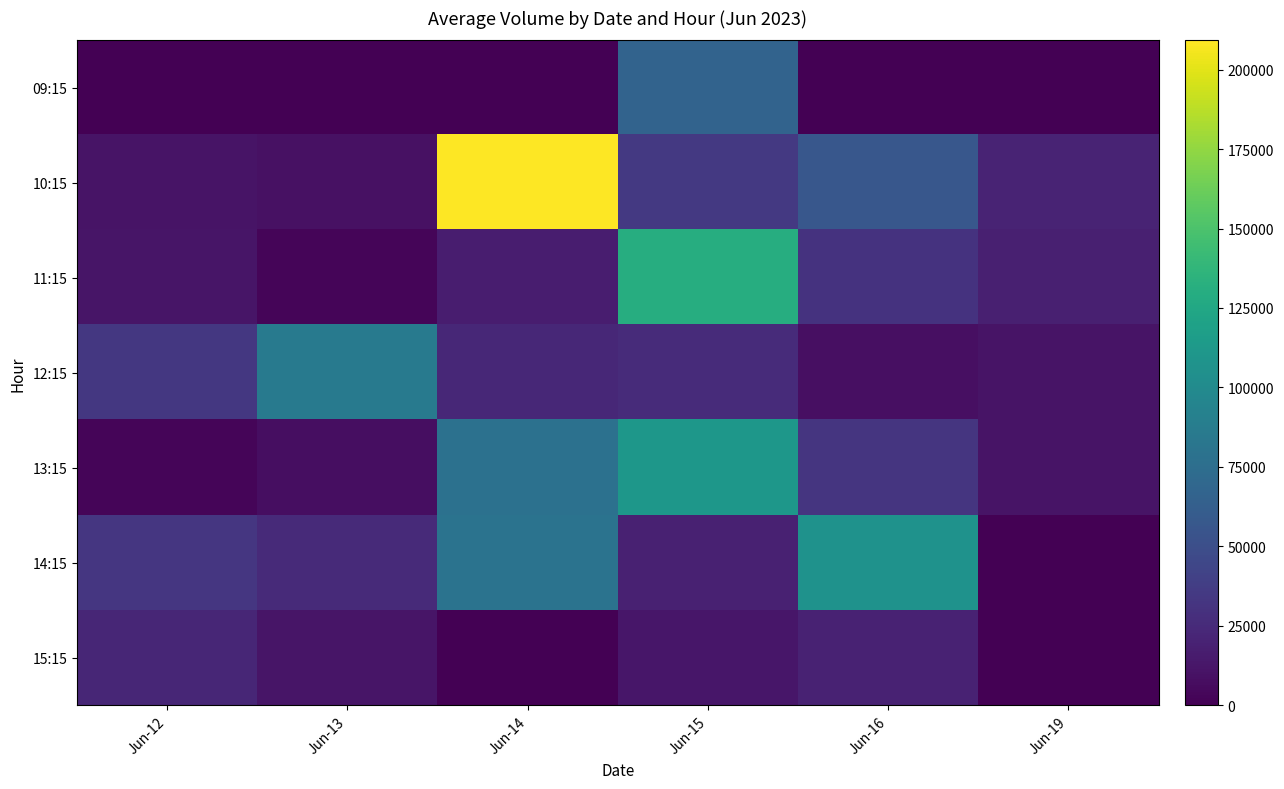

Which series has the largest total across all categories?

10:15